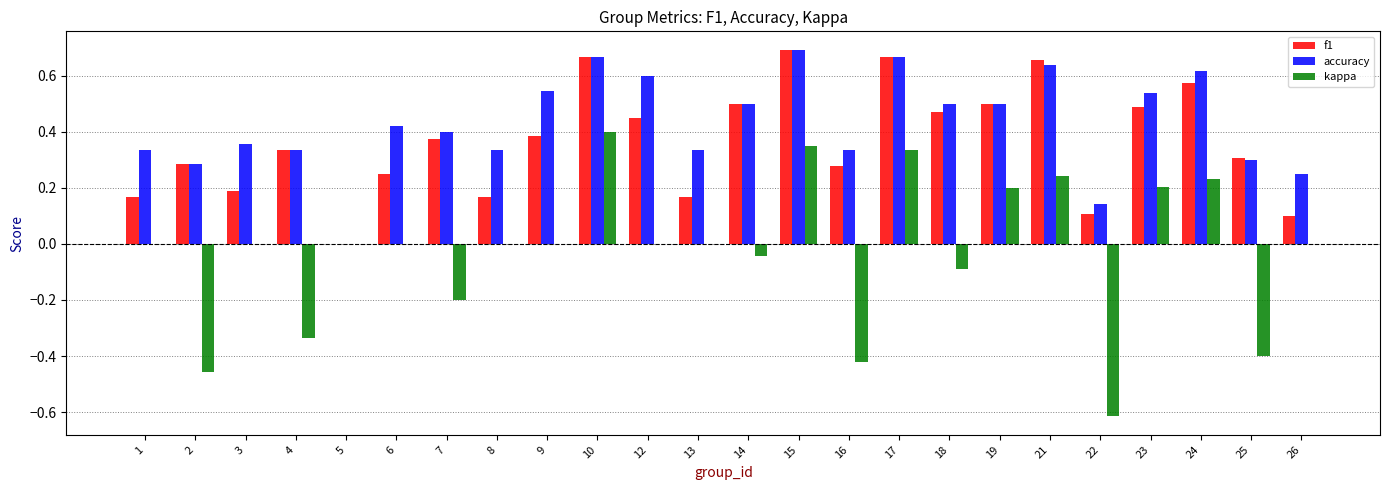

Which category has the highest value in the f1 series?

15